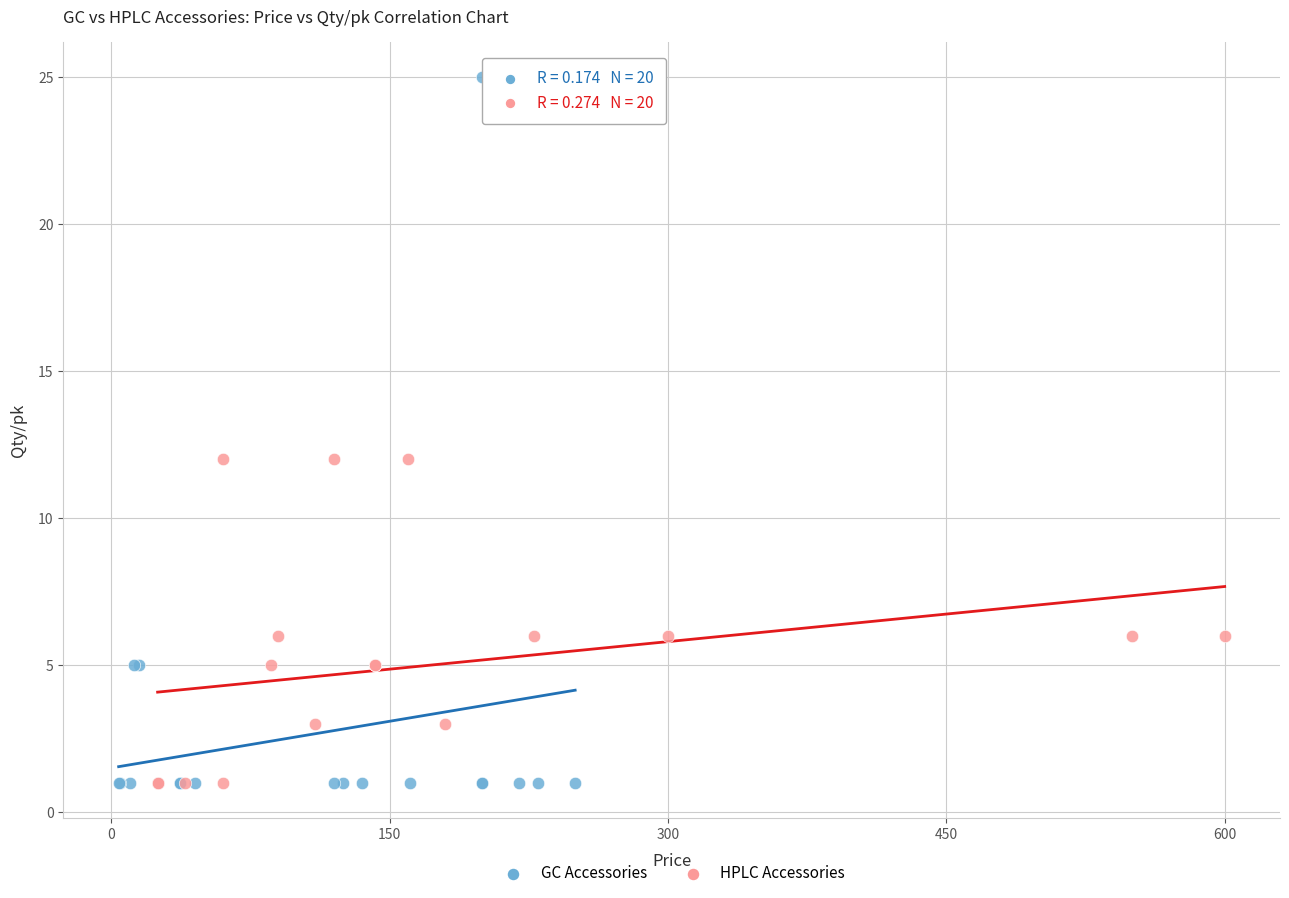

Which series contains the highest Y value?

GC Accessories